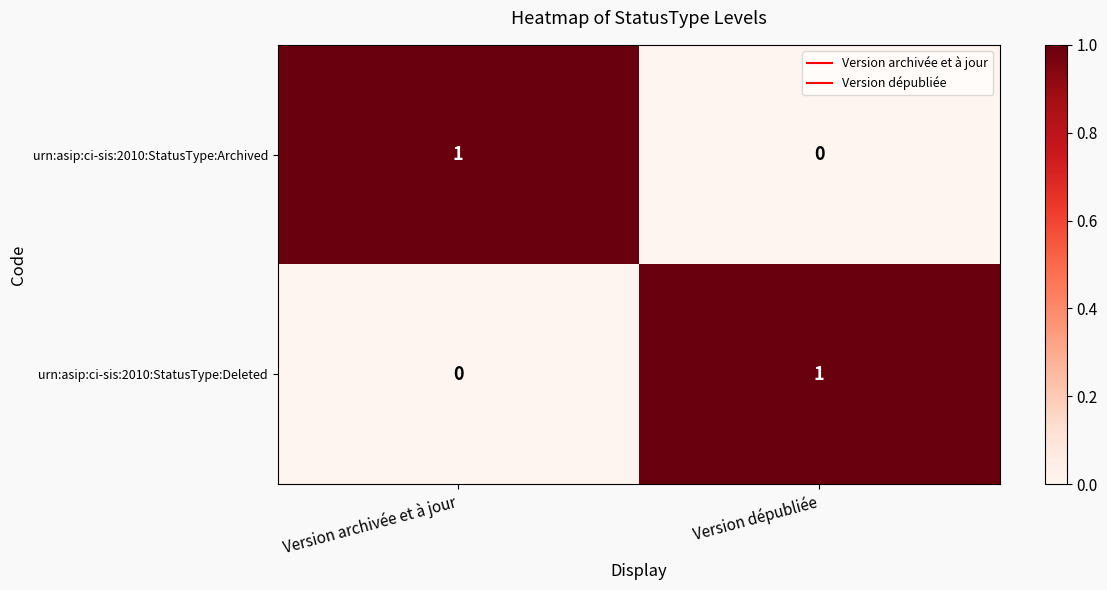

At which label does urn:asip:ci-sis:2010:StatusType:Archived reach its peak?

Version archivée et à jour